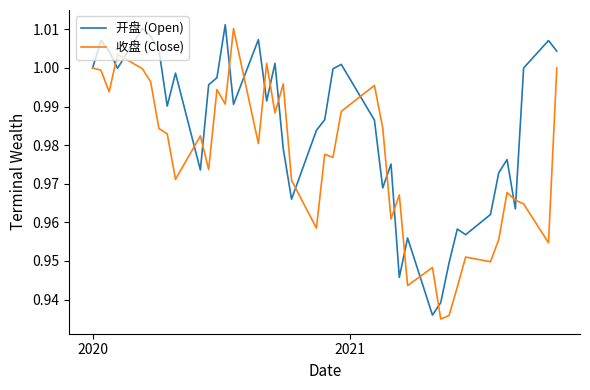

Rank the series by their average value, from highest to lowest.

开盘 (Open), 收盘 (Close)